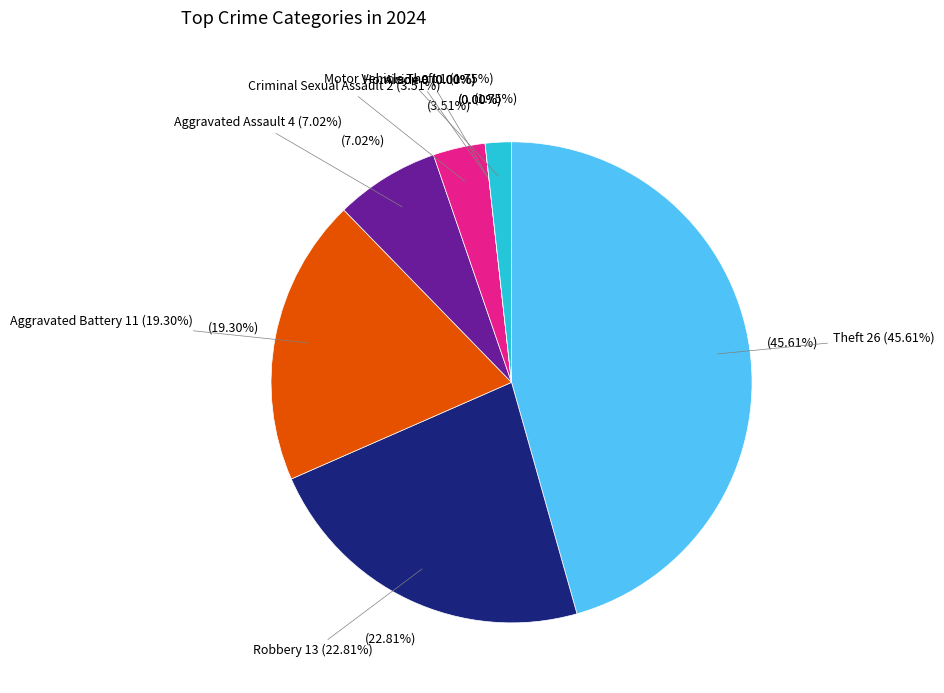

Does any single category account for the majority?

No